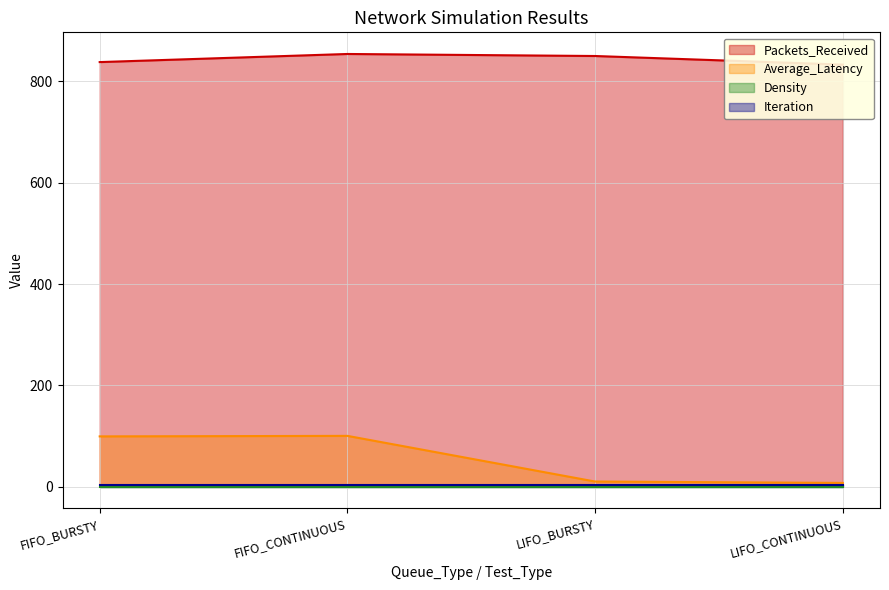

True or false: Average_Latency has more than 2 points higher than both neighbors.

False